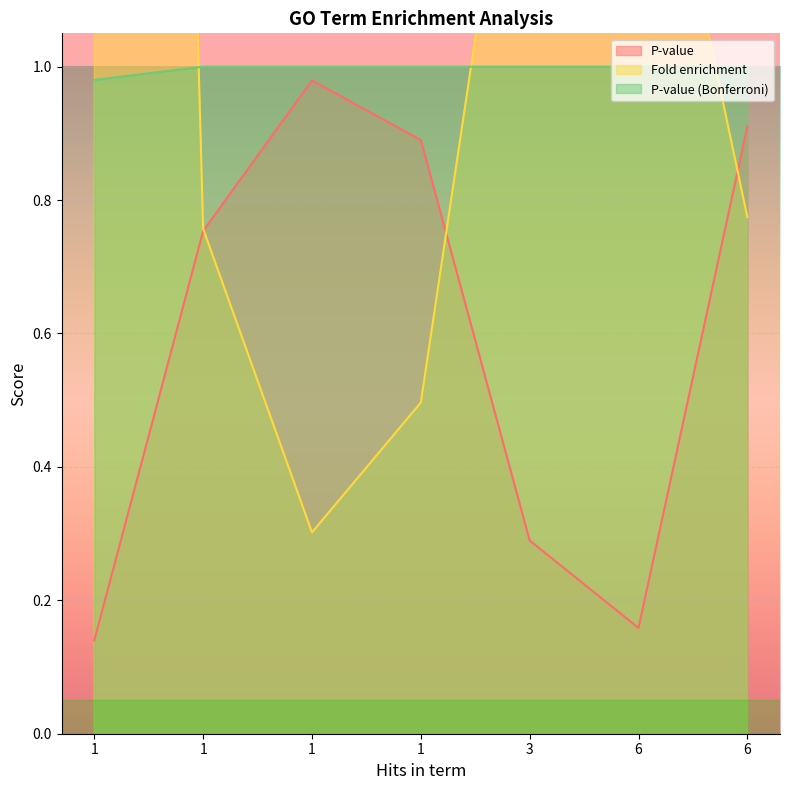

At how many categories does at least one series exceed 5?

1